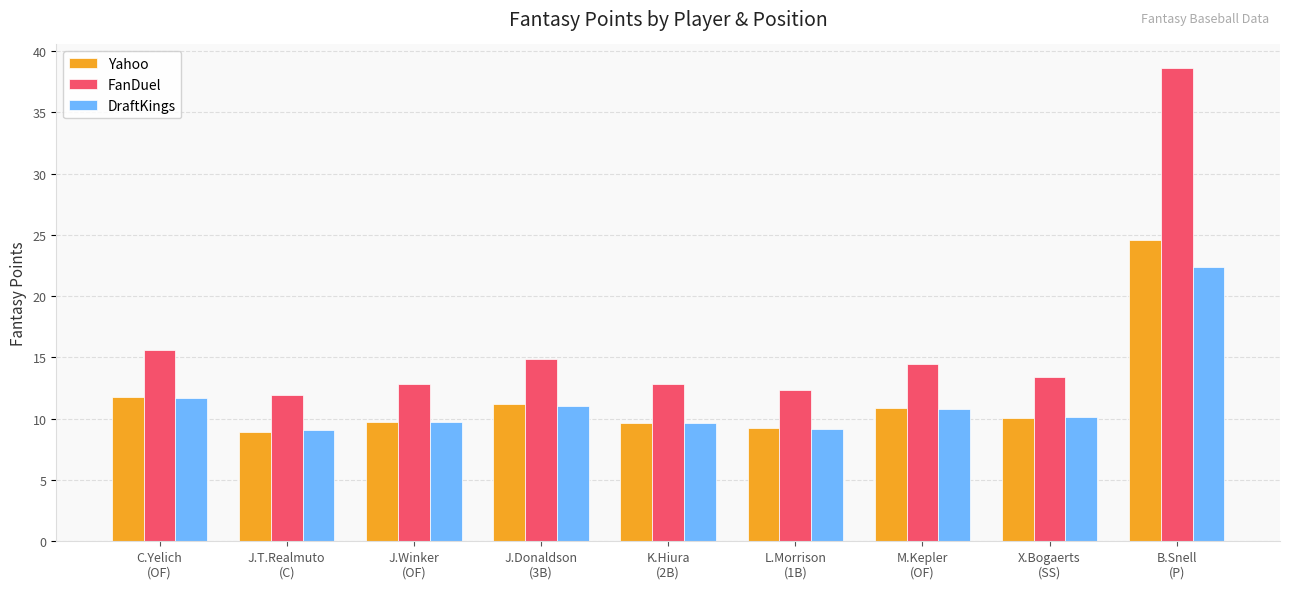

What is the difference between the maximum and minimum values in the Yahoo series?

15.7